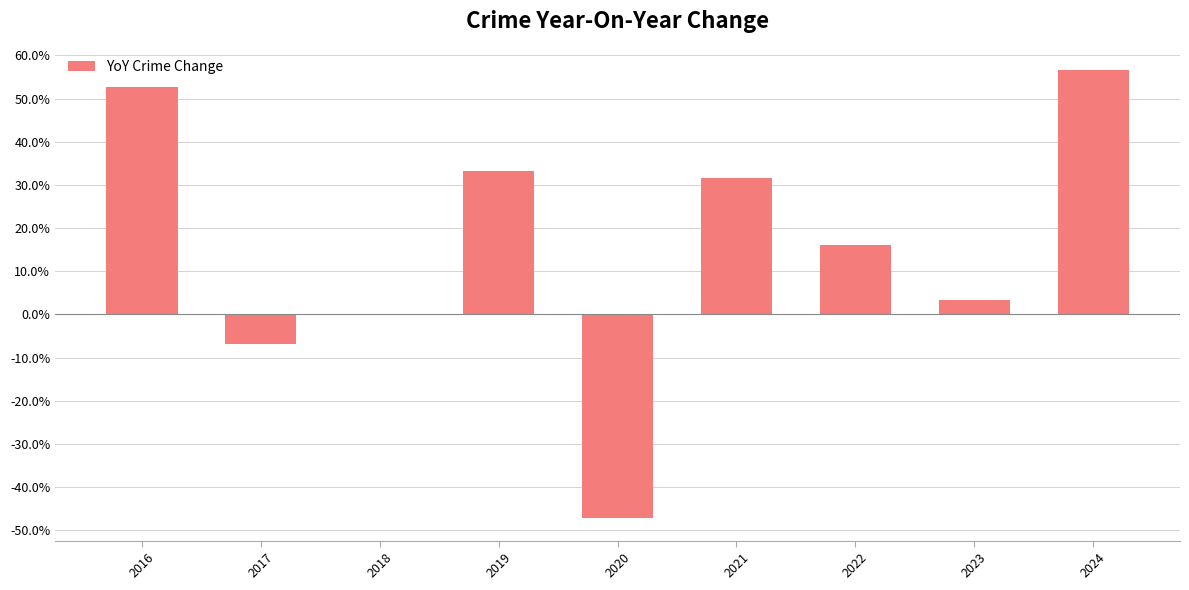

What is the sum of all values?

139.5